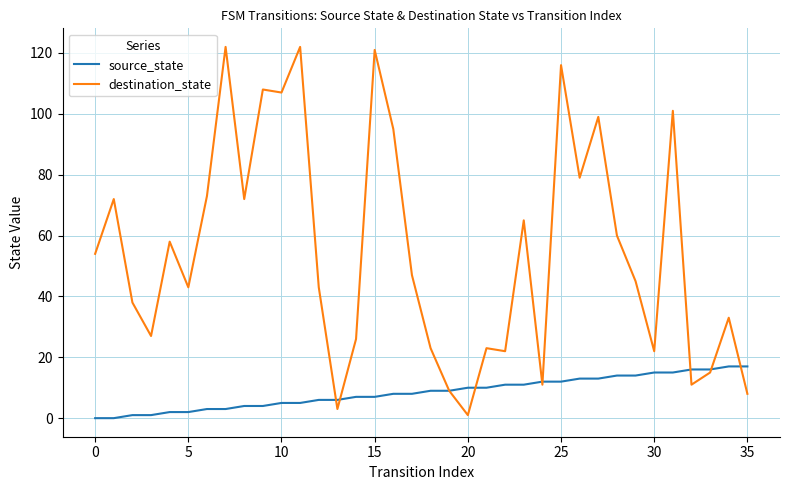

List the series in order of their peak value, highest first.

destination_state, source_state